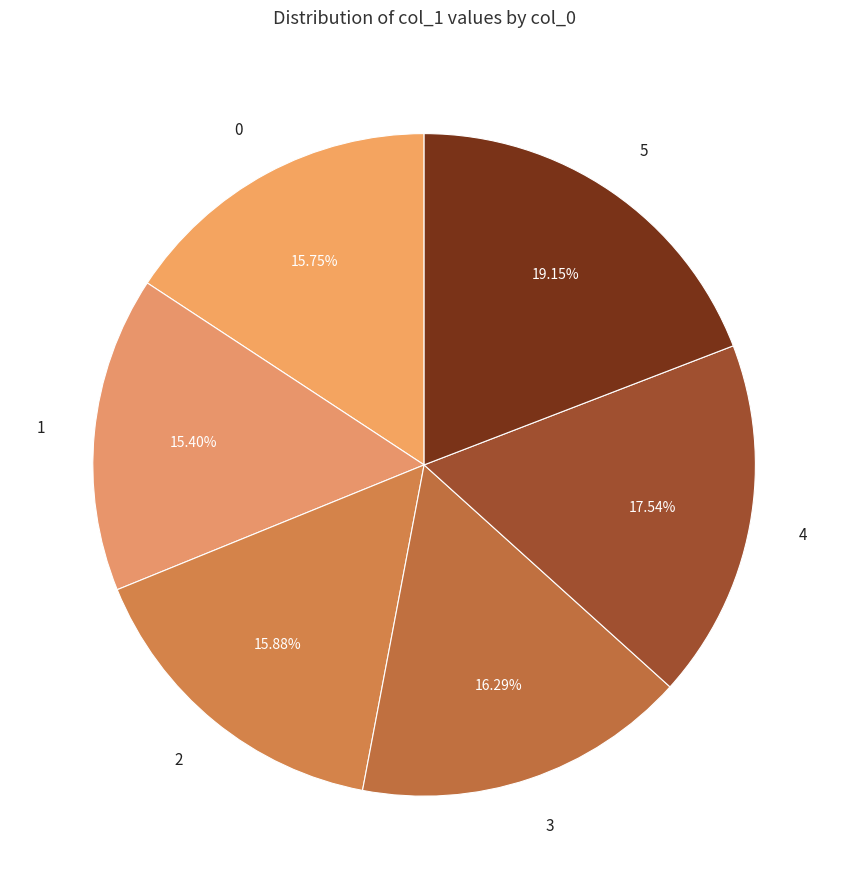

Does 4 account for over 50% of the chart?

No